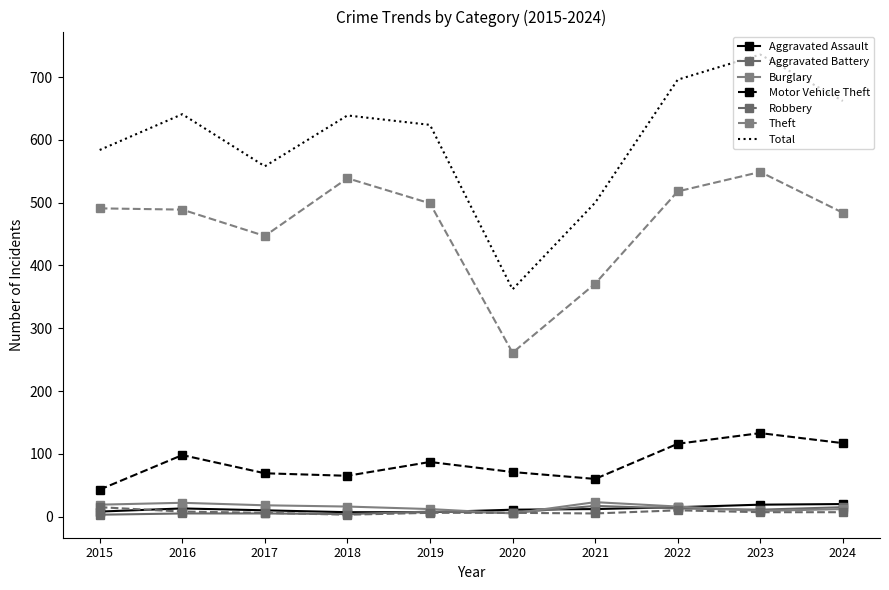

How many interior local peaks does the Burglary series have?

2